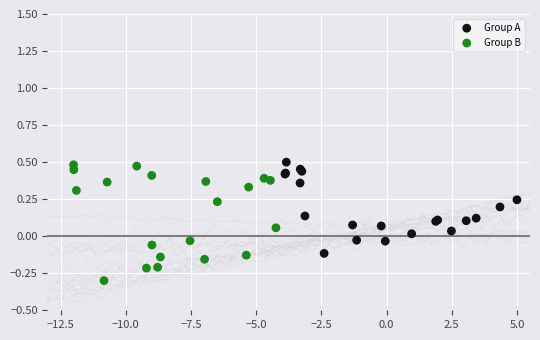

Which series has the widest spread of Y values?

Group B